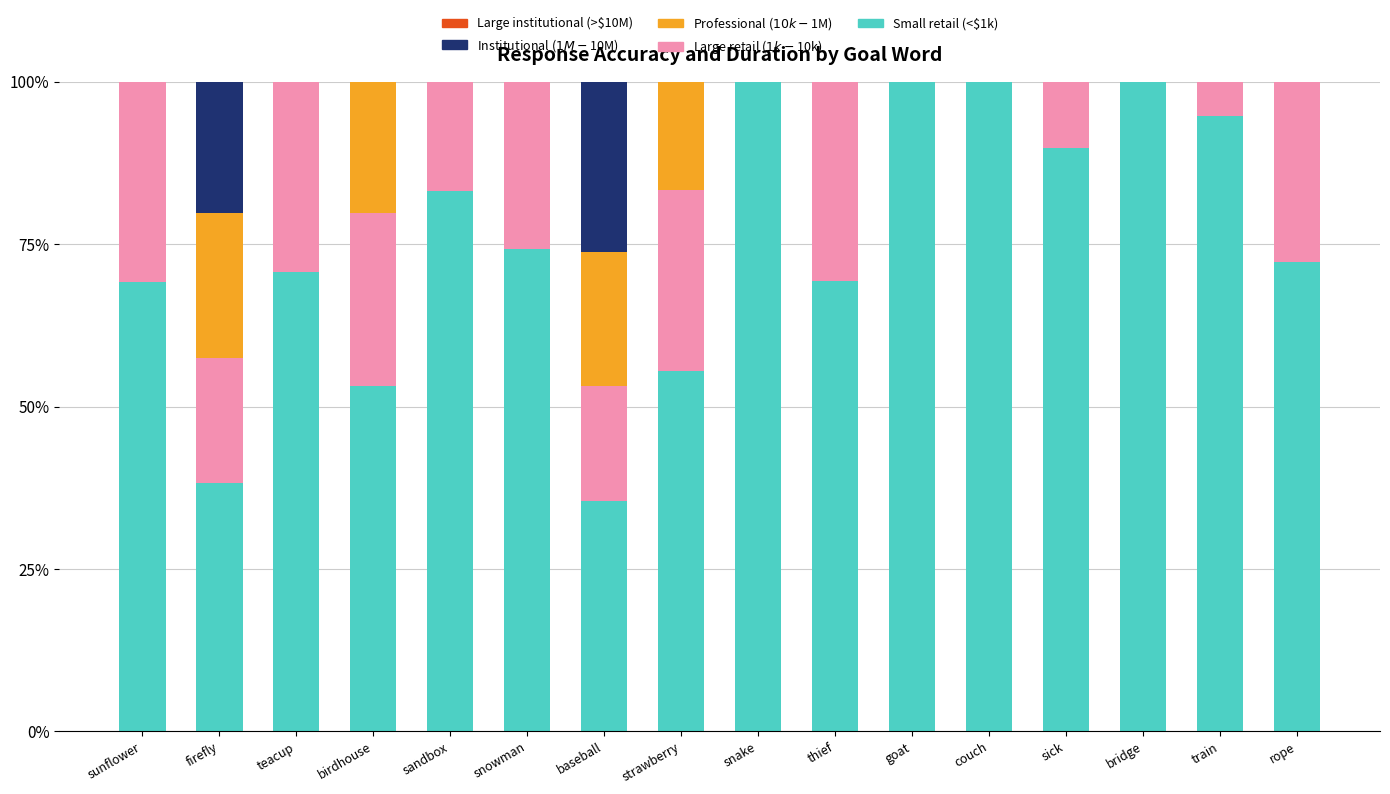

What is the sum of the Small retail (<$1k) values at thief and rope?

141.5